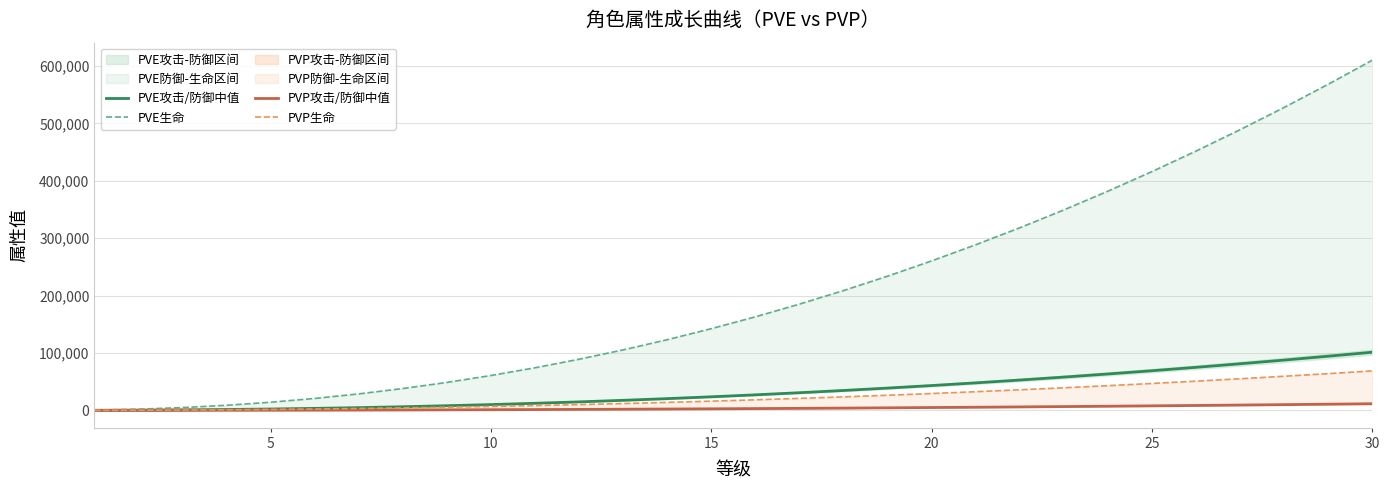

At how many categories does at least one series exceed 215644?

12